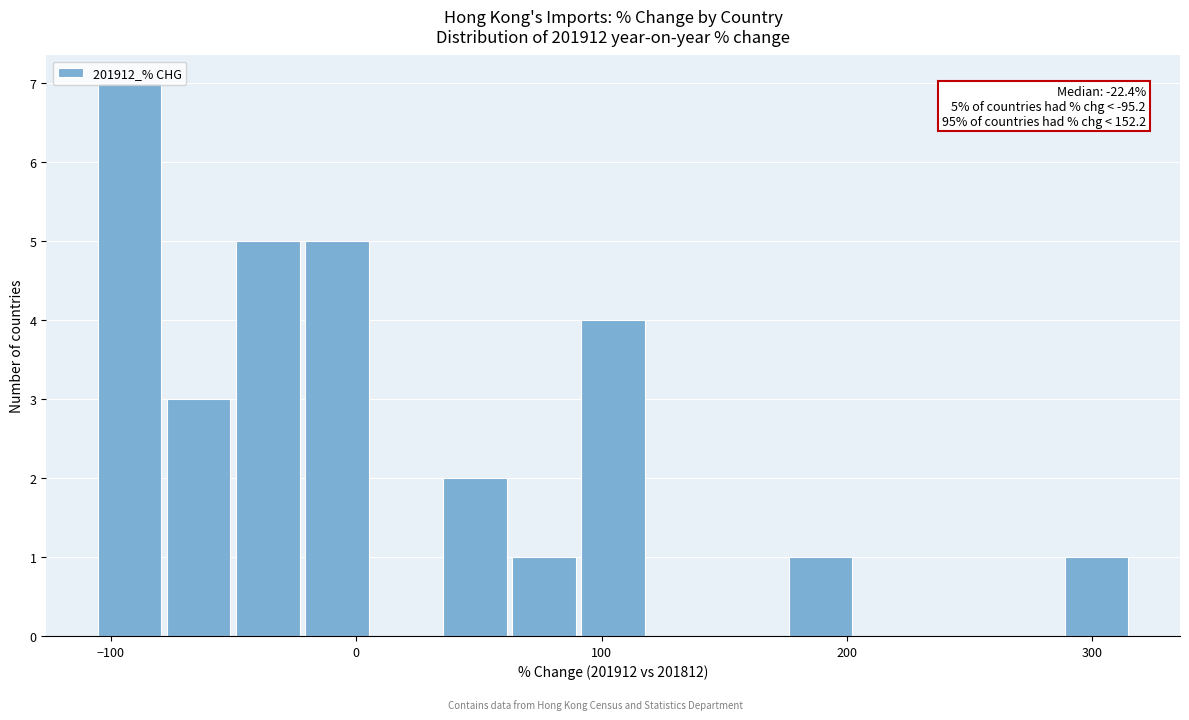

Read against the x-axis, roughly where is the centre of the tallest bar?

-90